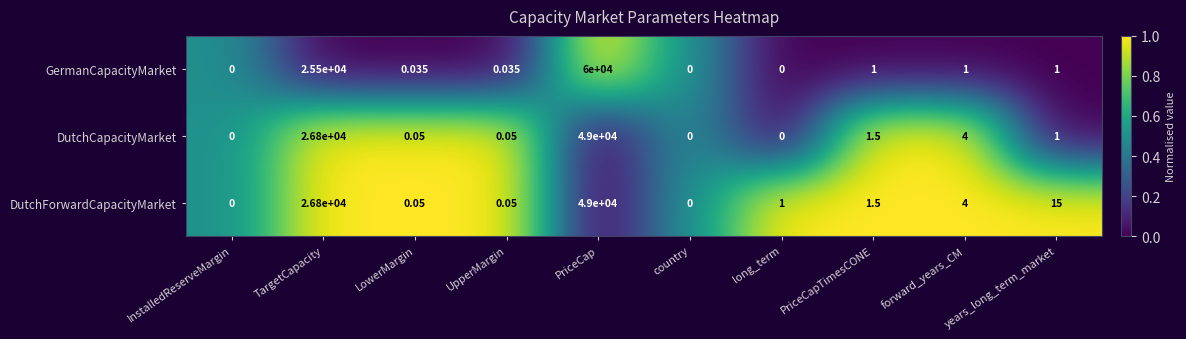

Which series has the largest range (max minus min)?

GermanCapacityMarket